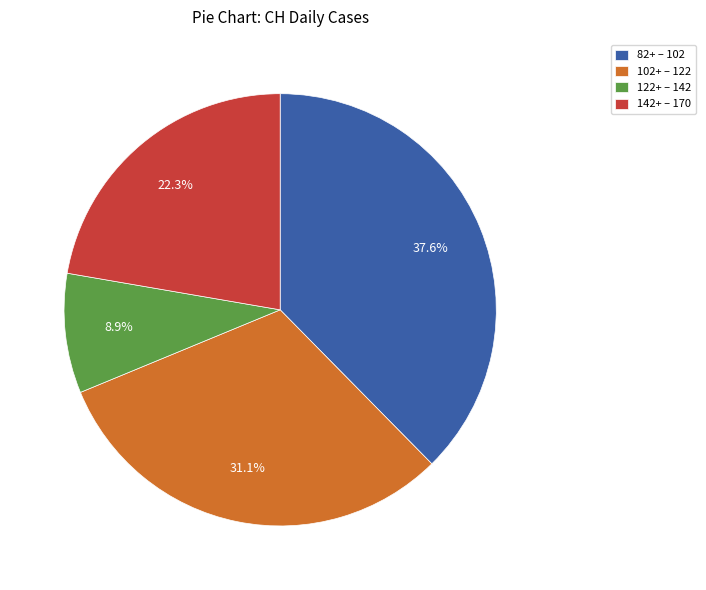

Which slice is the largest?

82+ – 102